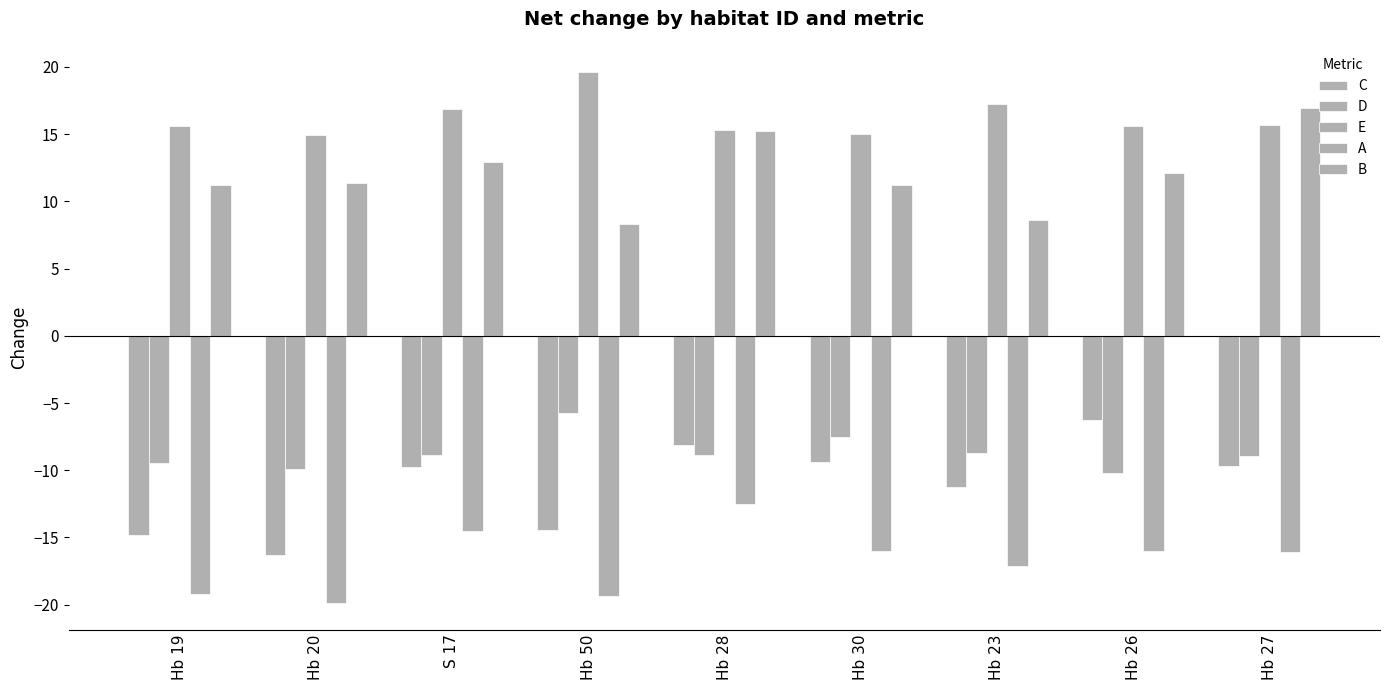

Does the chart contain stacked bars?

No